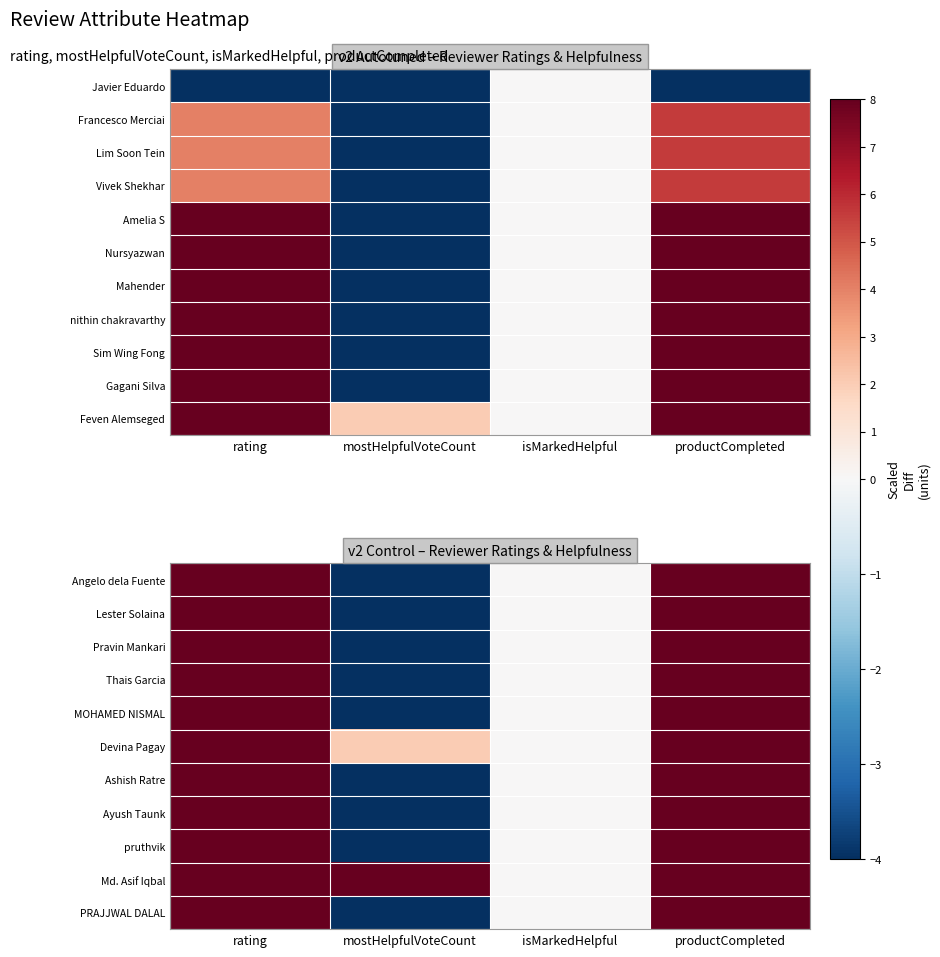

At which label does Lester Solaina reach its minimum?

mostHelpfulVoteCount